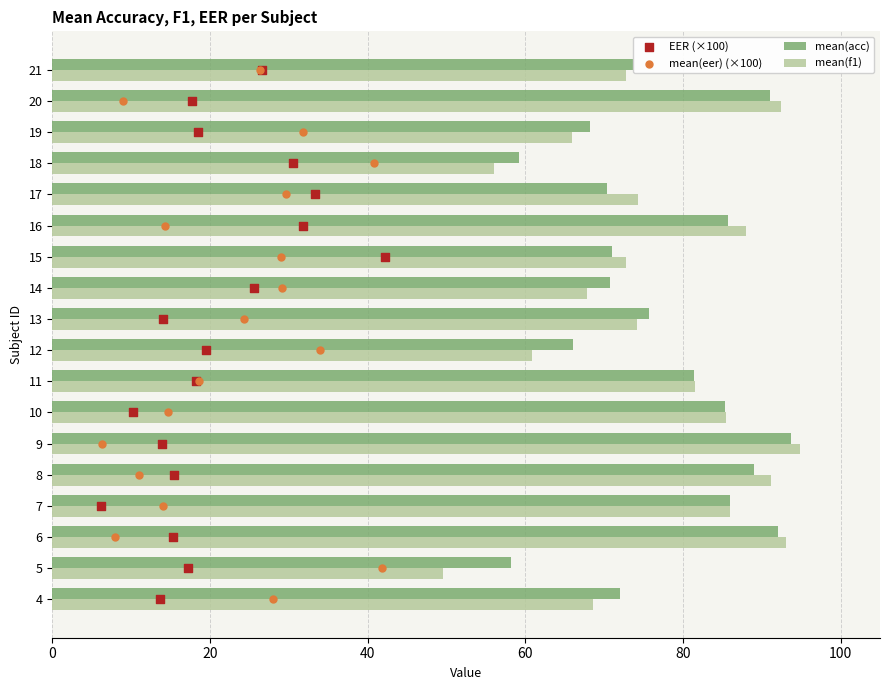

What is the average value of the mean(f1) series?

76.4